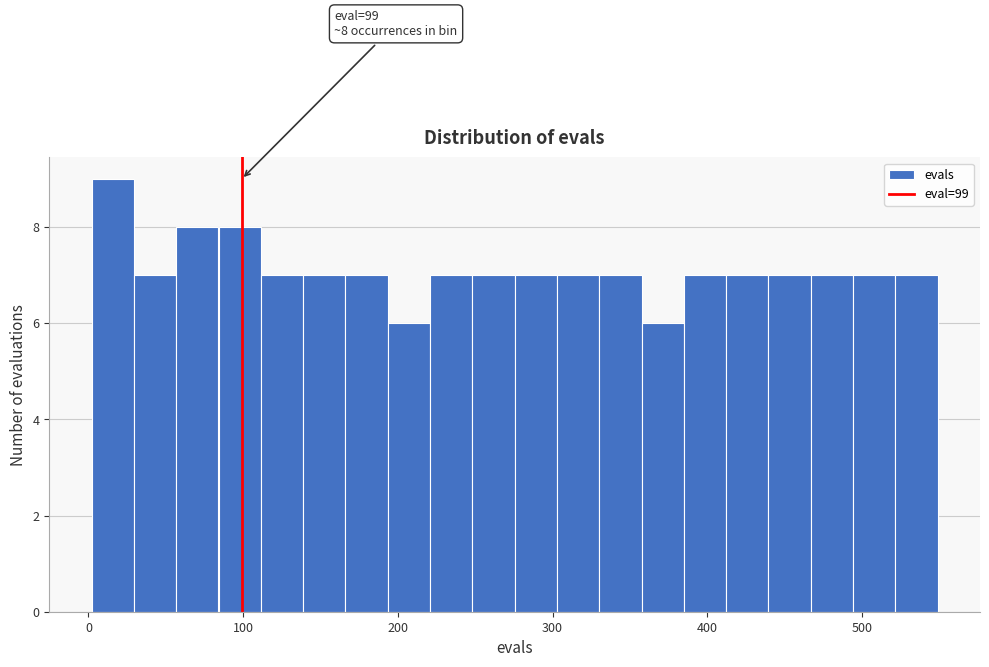

Around what value on the x-axis is the tallest bar? Give the approximate position of its centre, as read against the axis.

20